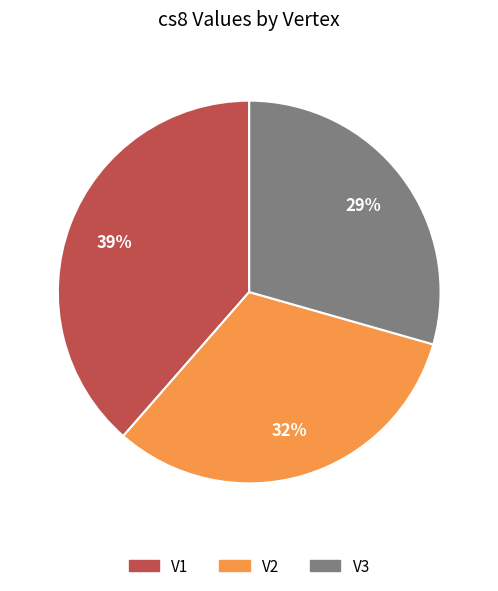

Is it true that V3 is 16% of the pie?

False